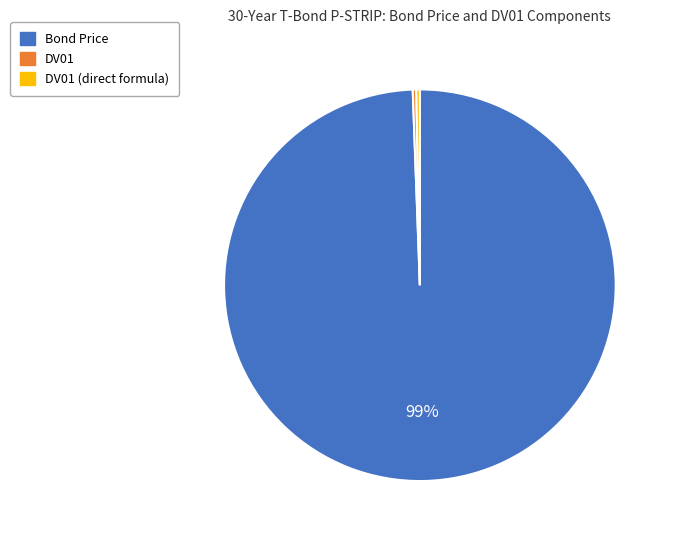

To the nearest percent, what is the average slice percentage?

33%